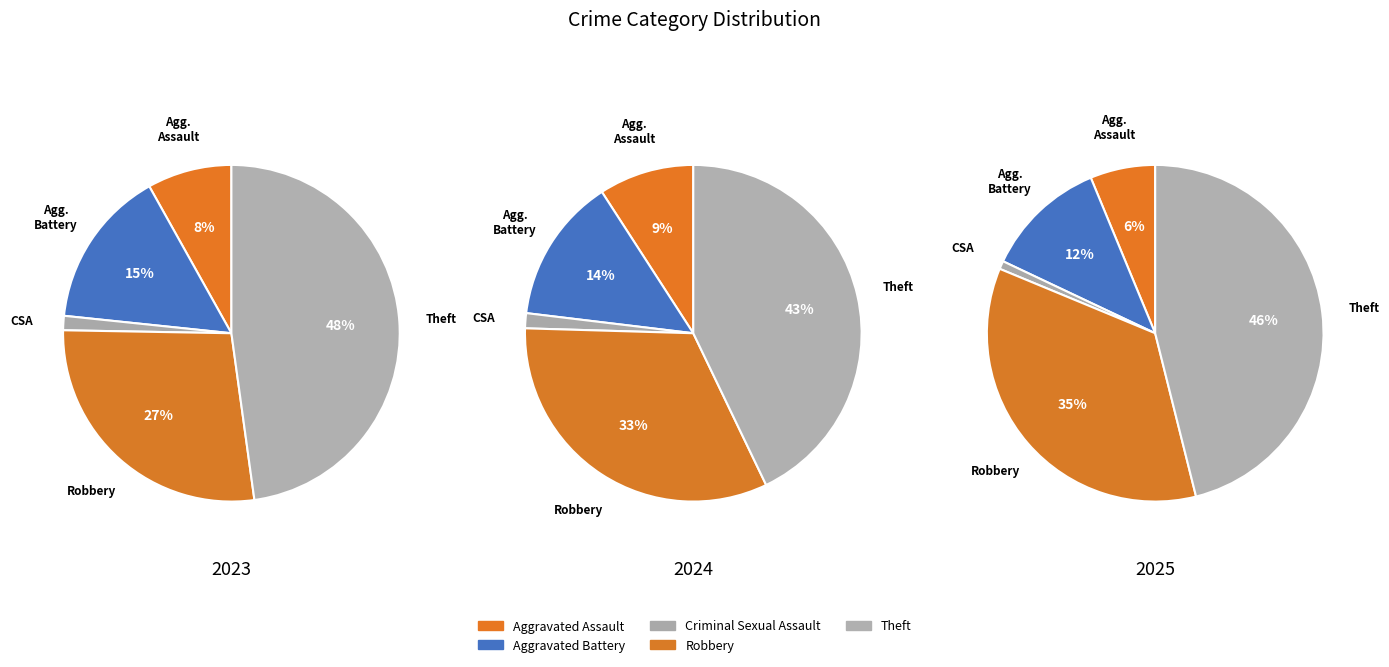

Is Aggravated Battery the majority of the pie?

No